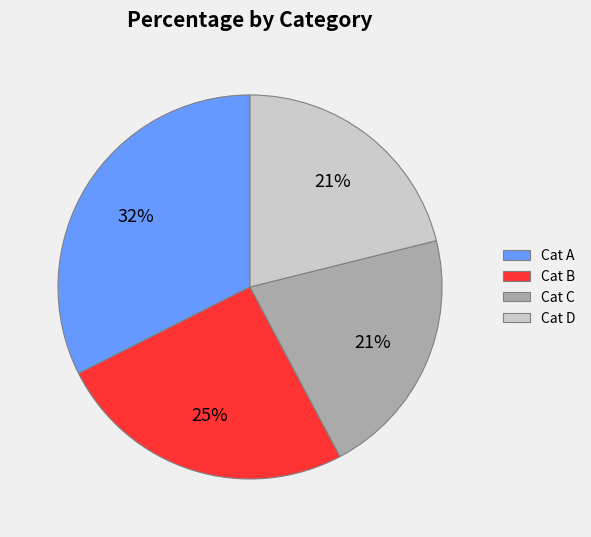

Does any single category account for the majority?

No